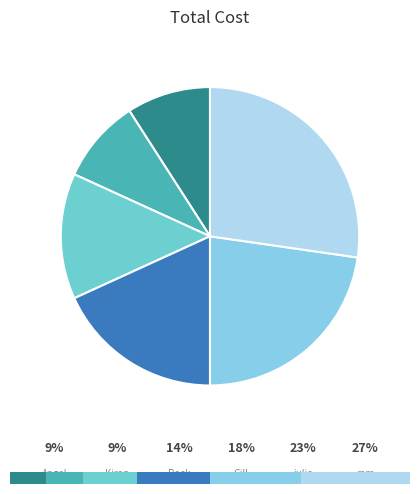

What percentage is the julie slice, to the nearest percent?

23%